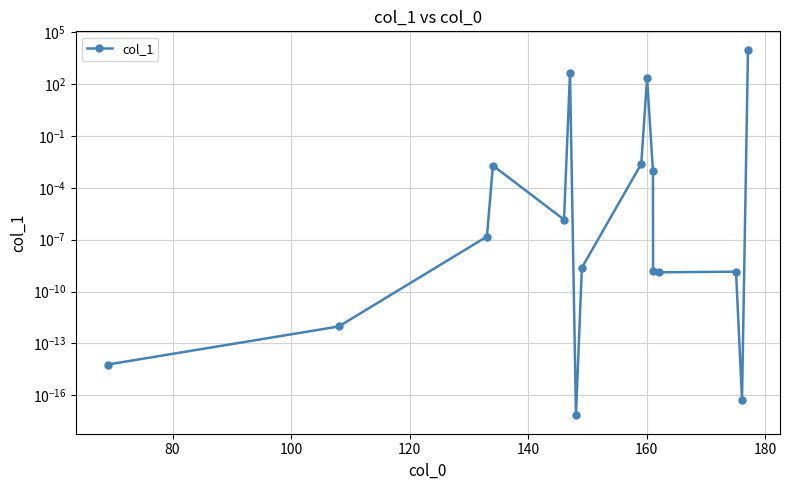

What is the difference between the second highest and second lowest values?

446.5